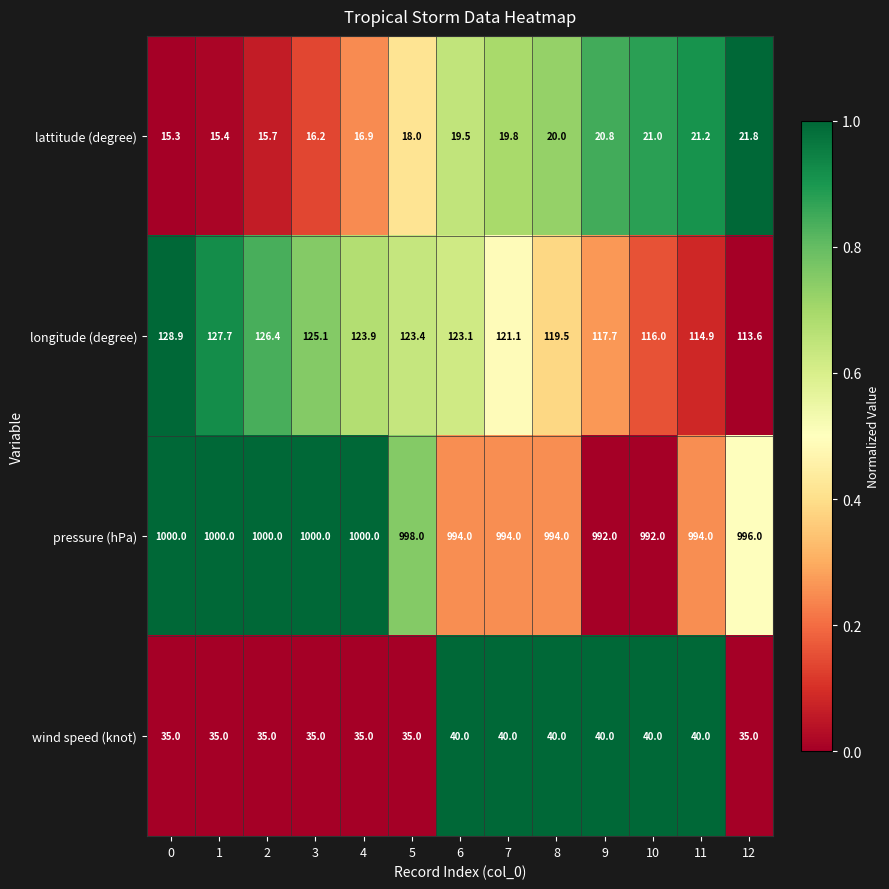

True or false: pressure (hPa) has a value of 1443.4 at 8.

False